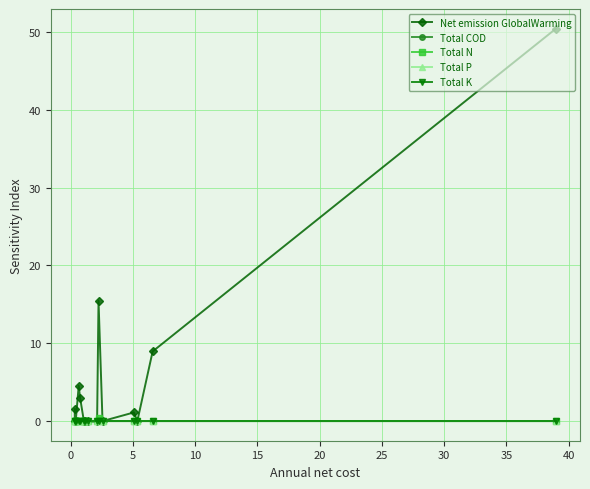

Does the chart have visible grid lines?

Yes